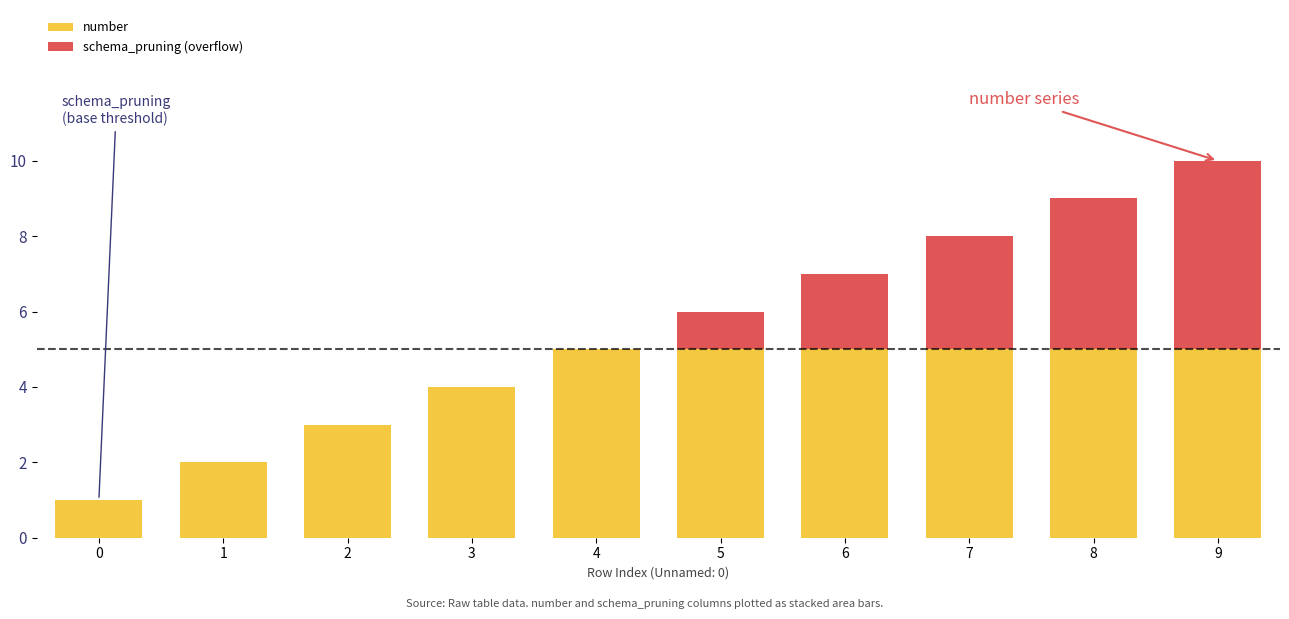

The value of number at 7 is 5. True or false?

True